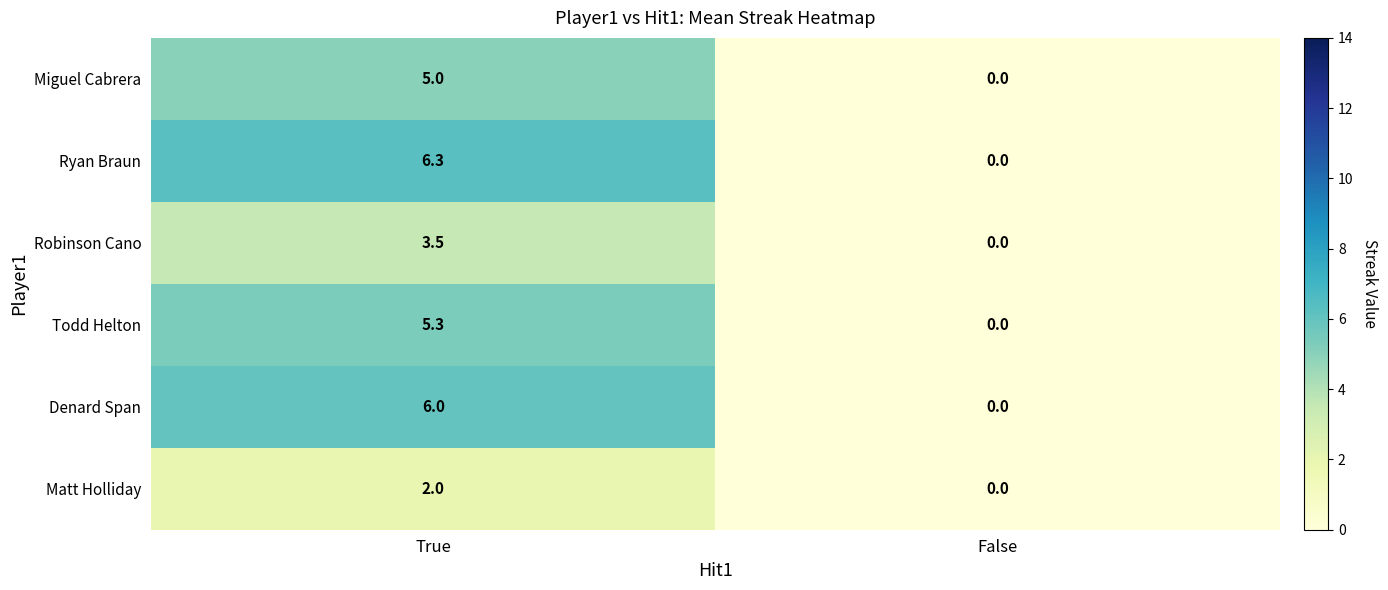

Is it true that Todd Helton equals -3.1 at False?

False